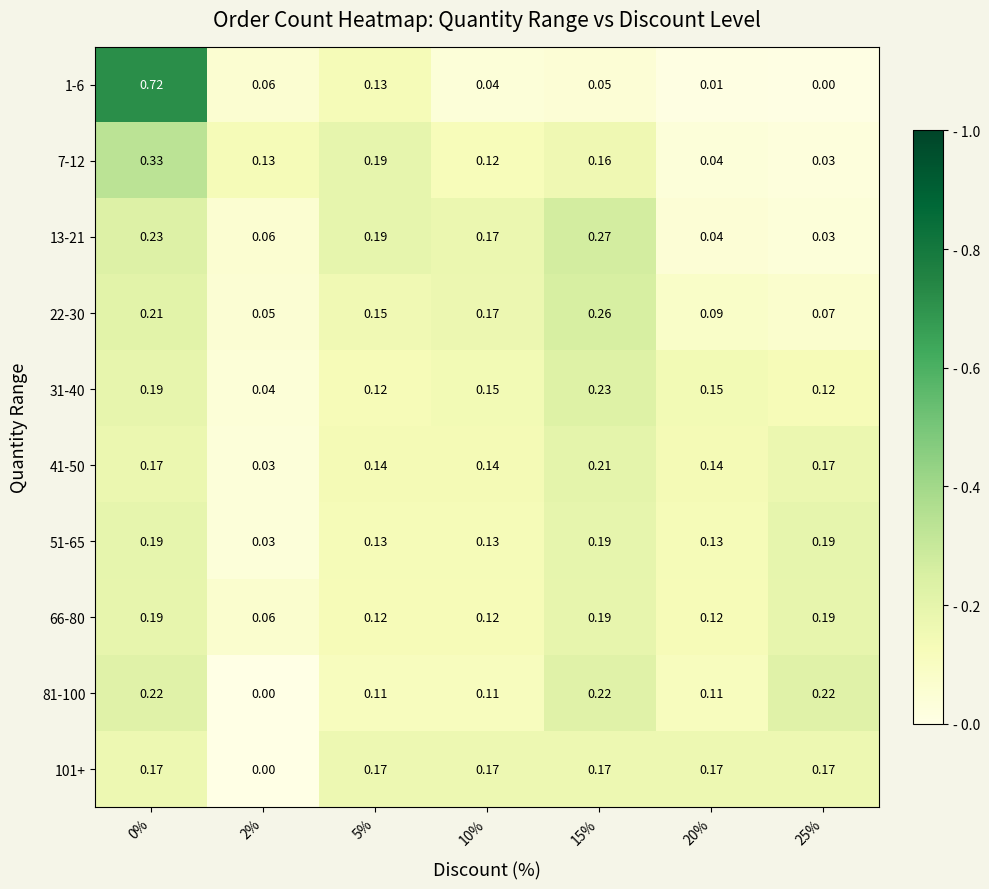

Is the value of 66-80 at 5% greater than the value of 1-6 at 25%?

Yes